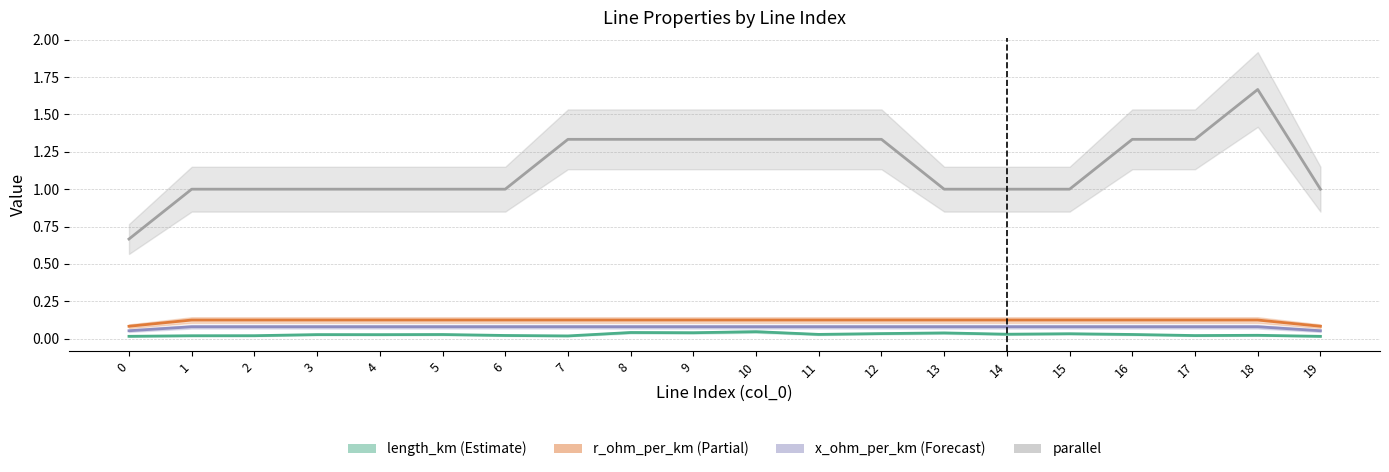

Where is the first local maximum for parallel?

18